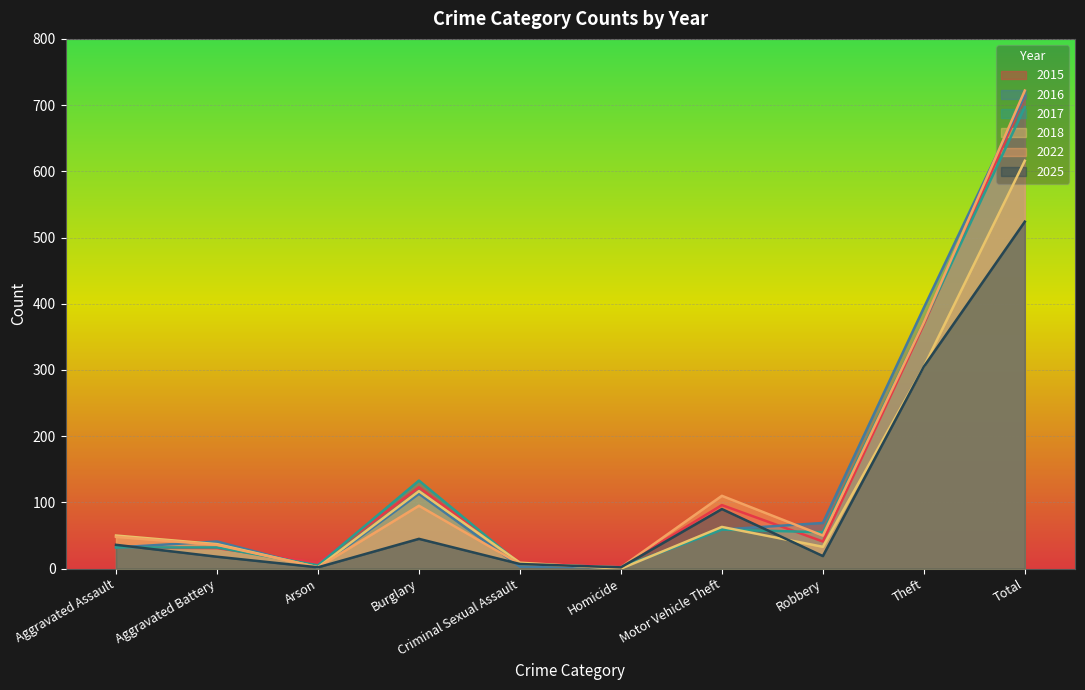

List the series in order of their peak value, lowest first.

2025, 2018, 2017, 2015, 2016, 2022